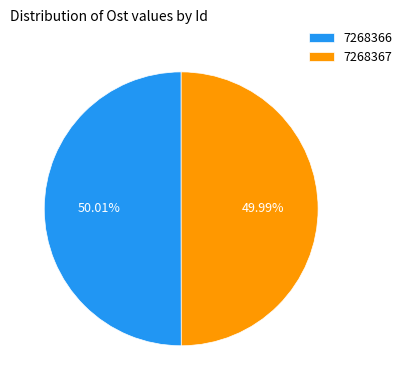

Is there any slice that represents more than half of the pie?

Yes